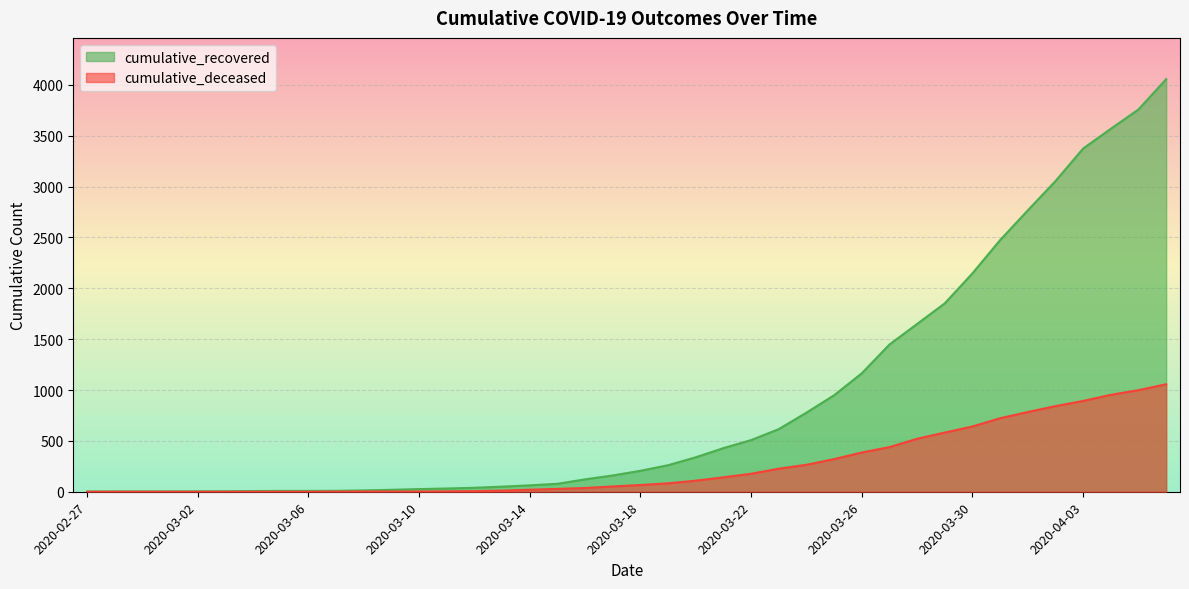

At 2020-04-06, list the series in order from smallest to largest.

cumulative_deceased, cumulative_recovered